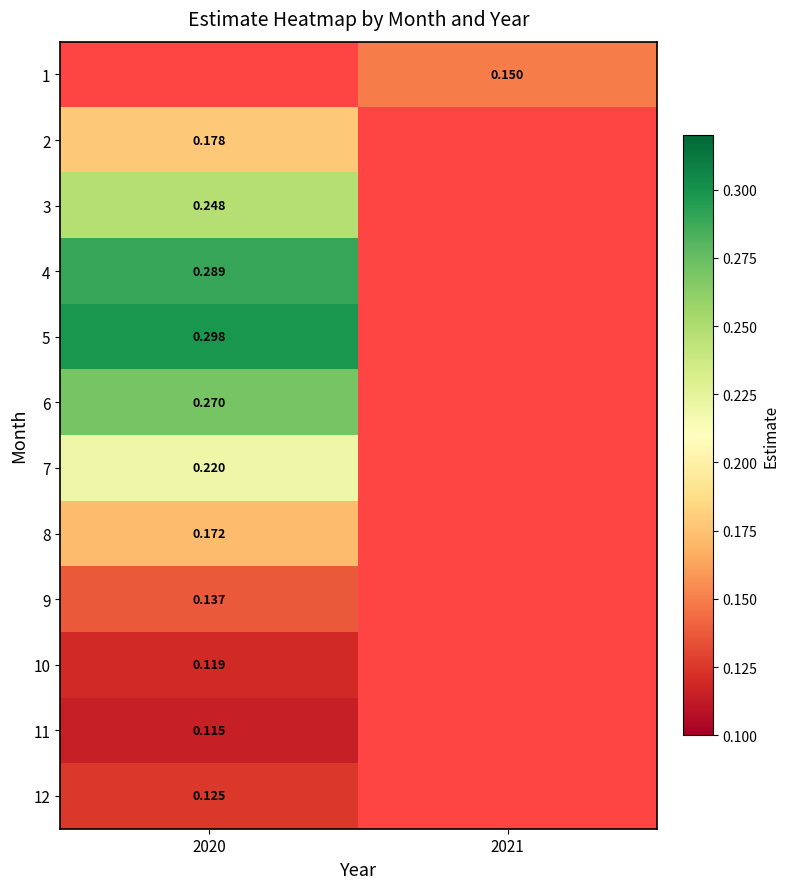

Is the value of 8 at 2020 greater than the value of 3 at 2020?

No